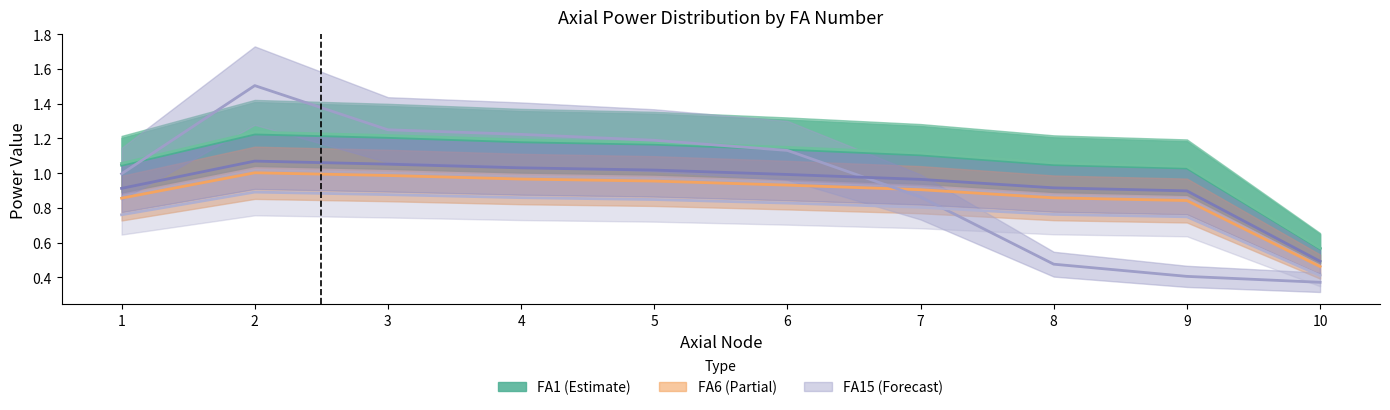

List the labels in order of FA1 value, smallest first.

10, 9, 1, 8, 7, 6, 5, 4, 3, 2